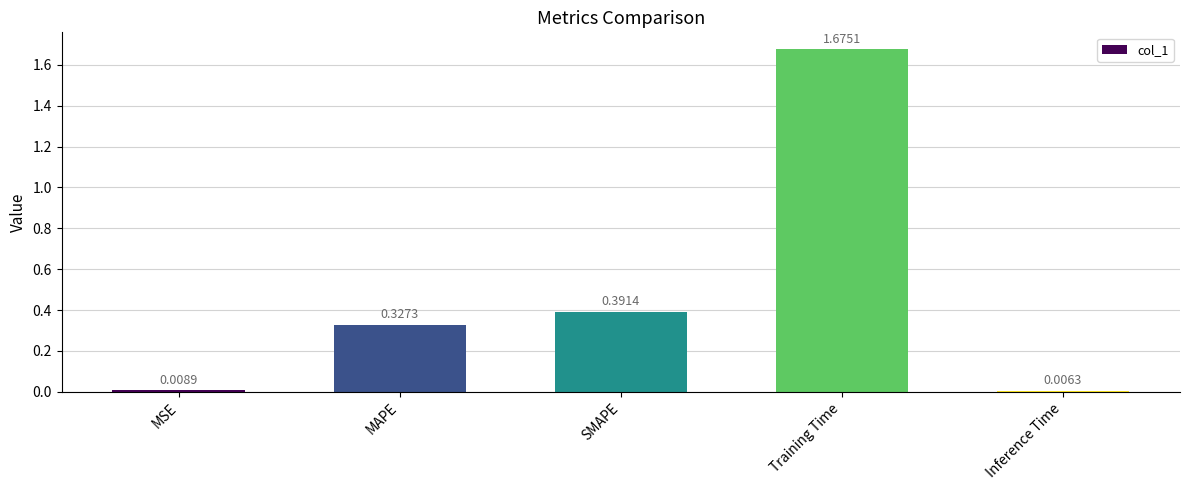

List the labels in order of value, smallest first.

Inference Time, MSE, MAPE, SMAPE, Training Time